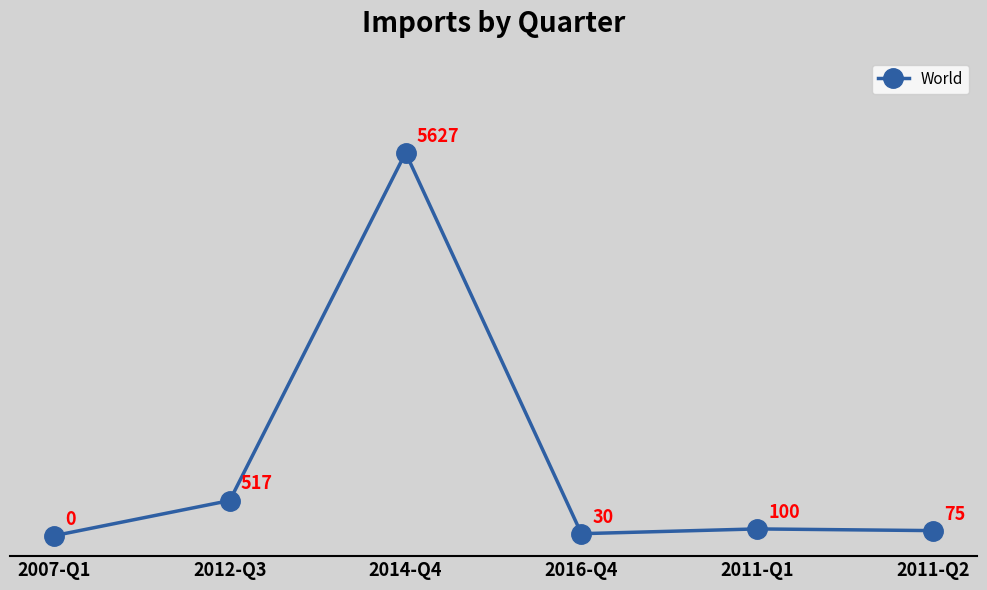

What is the difference between the maximum and second lowest values?

5597